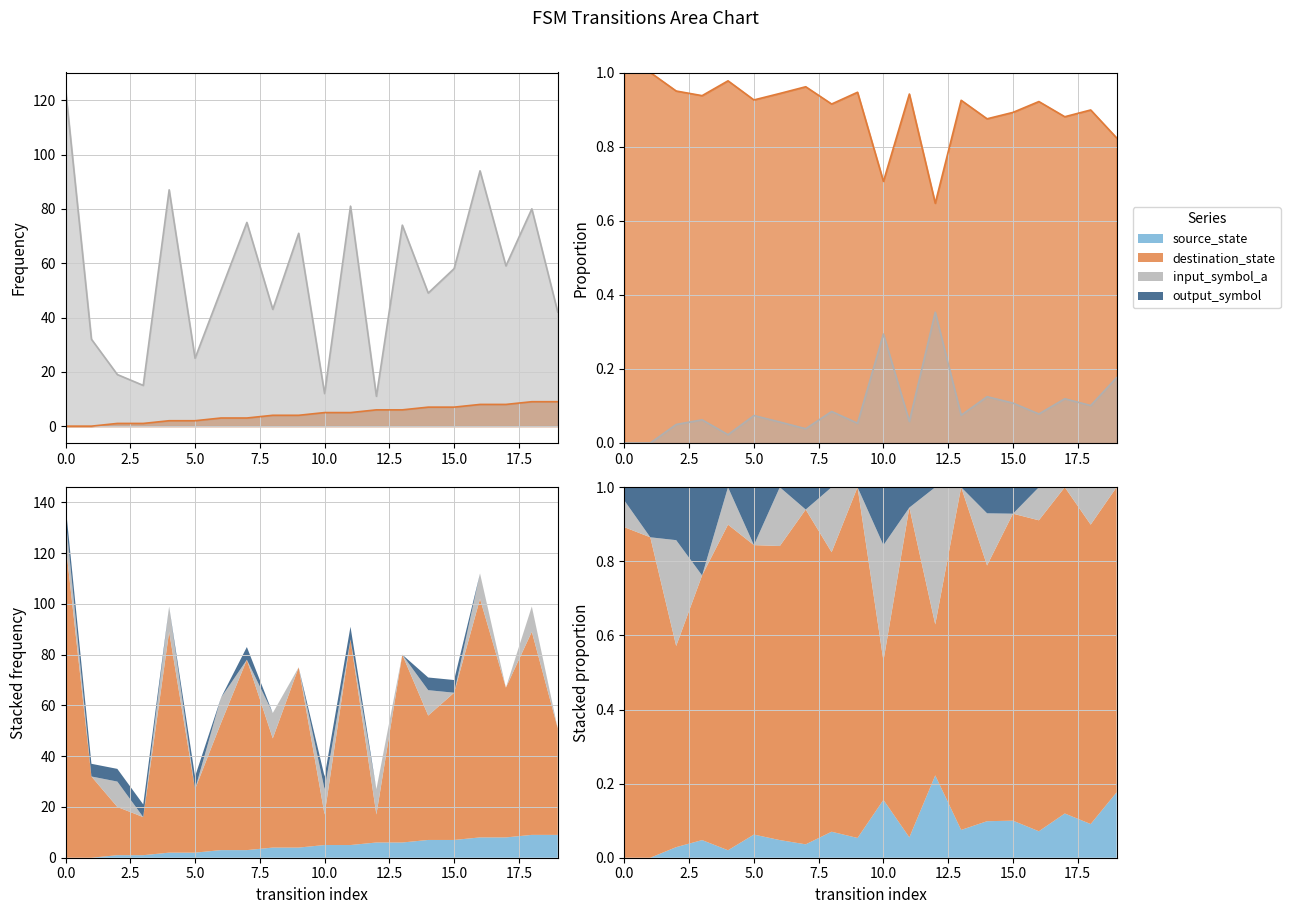

How many values in source_state are above zero?

18